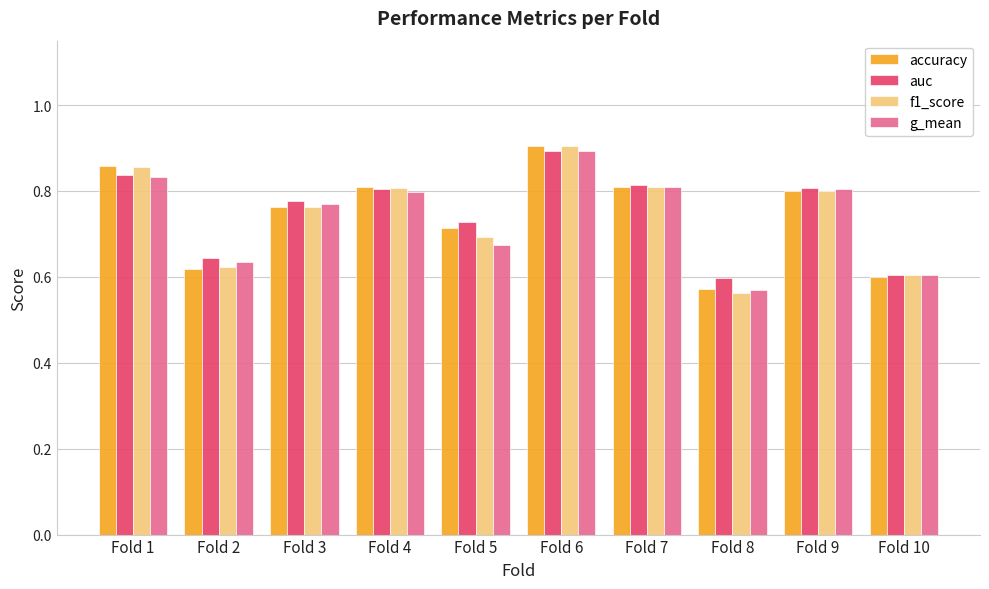

Between Fold 3 and Fold 7, which series saw the biggest shift?

accuracy